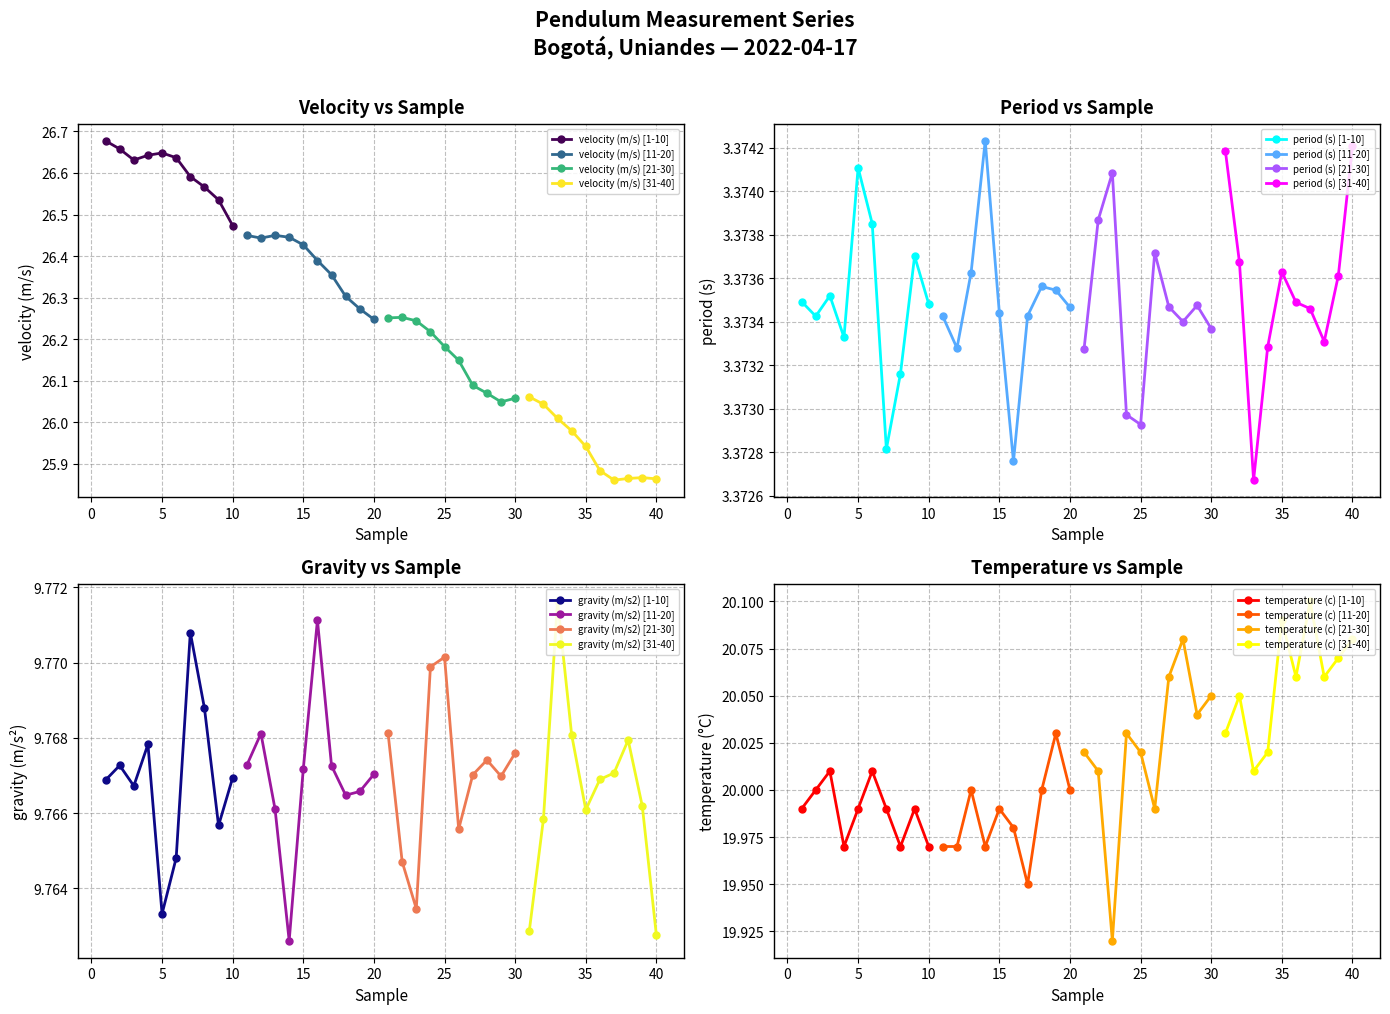

Which category has the lowest value in the velocity (m/s) [1-10] series?

10